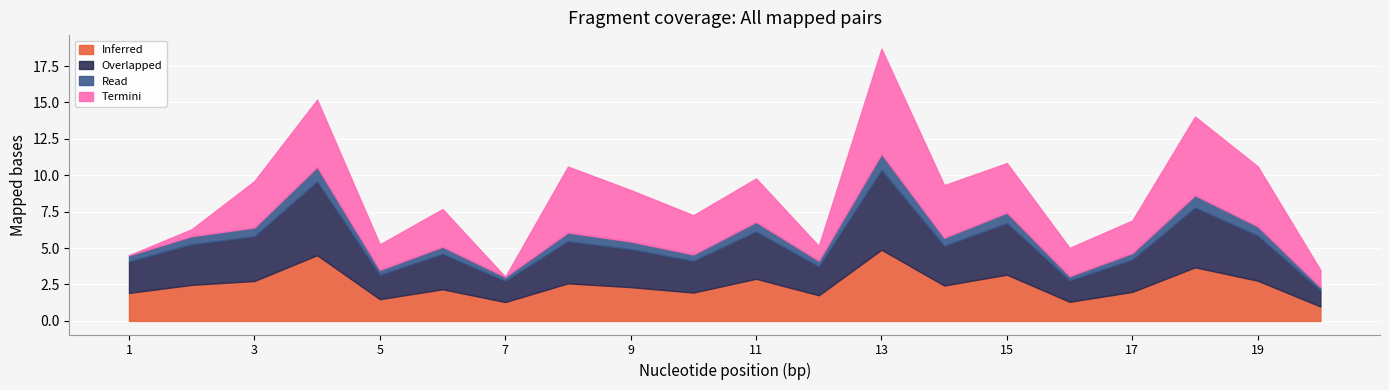

Reading left to right, transcribe all the data shown in this chart.

0_channel: 1=1.9	2=2.5	3=2.7	4=4.5	5=1.5	6=2.2	7=1.3	8=2.6	9=2.3	10=1.9	11=2.9	12=1.8	13=4.9	14=2.4	15=3.2	16=1.3	17=2.0	18=3.7	19=2.8	20=1.0
1_channel: 1=2.2	2=2.8	3=3.1	4=5.1	5=1.7	6=2.4	7=1.5	8=2.9	9=2.6	10=2.2	11=3.2	12=2.0	13=5.5	14=2.7	15=3.5	16=1.5	17=2.2	18=4.1	19=3.1	20=1.1
2_channel: 1=0.4	2=0.5	3=0.6	4=1.0	5=0.3	6=0.5	7=0.3	8=0.6	9=0.5	10=0.4	11=0.7	12=0.4	13=1.1	14=0.6	15=0.7	16=0.3	17=0.4	18=0.8	19=0.6	20=0.2
3_channel: 1=0.0	2=0.5	3=3.2	4=4.6	5=1.8	6=2.6	7=0.0	8=4.5	9=3.5	10=2.7	11=3.0	12=1.0	13=7.2	14=3.6	15=3.4	16=1.9	17=2.2	18=5.4	19=4.1	20=1.2